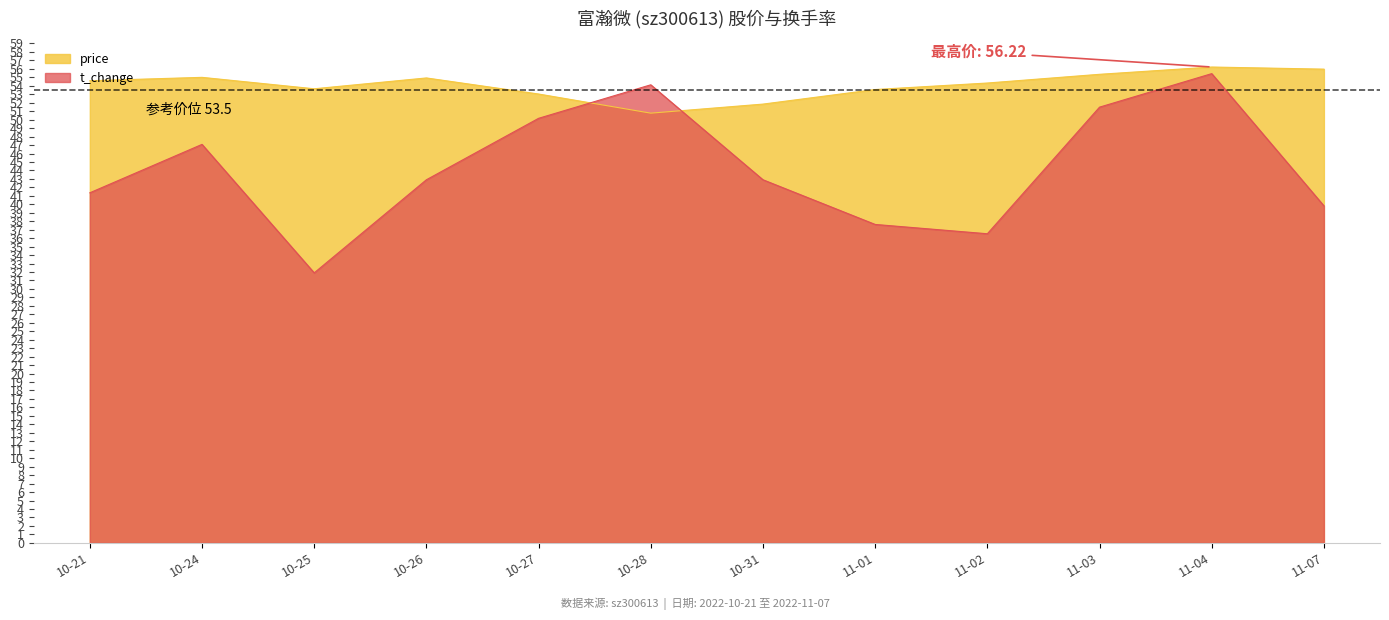

List the series in order of their overall mean, highest first.

price, t_change